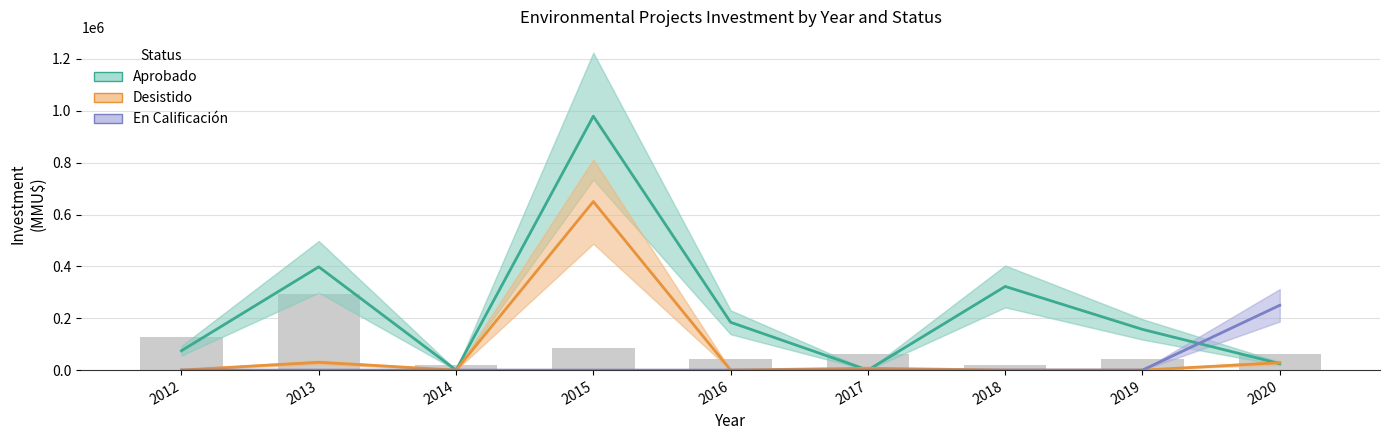

What is the sum of the En Calificación values at 2020 and 2015?

250000